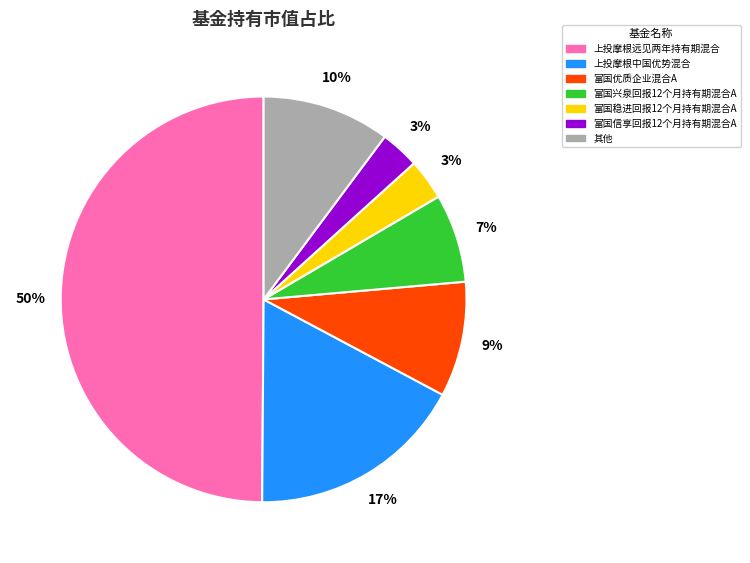

To the nearest percent, what is the average slice percentage?

14%